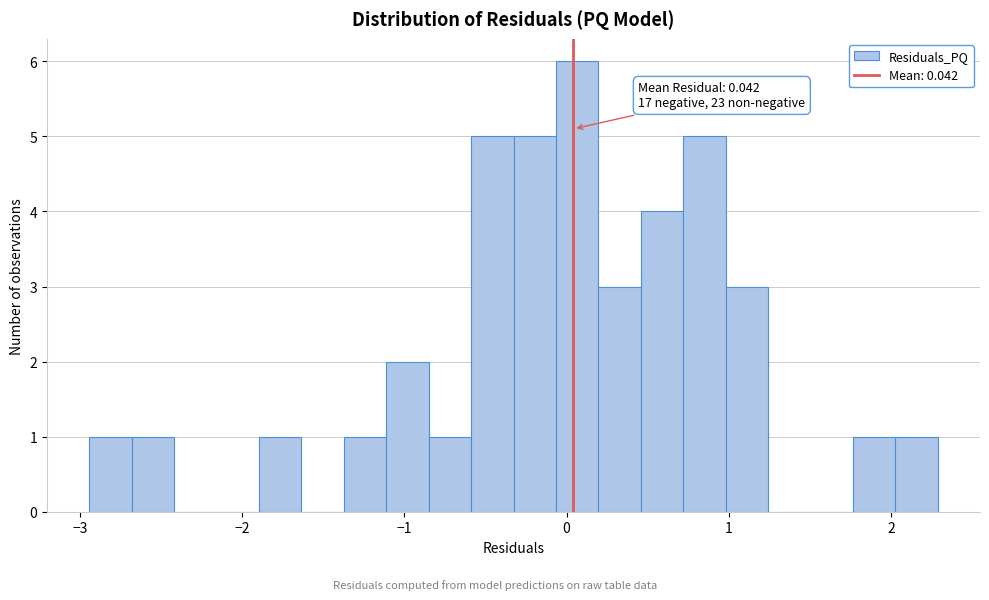

Read against the x-axis, roughly where is the centre of the tallest bar?

0.1